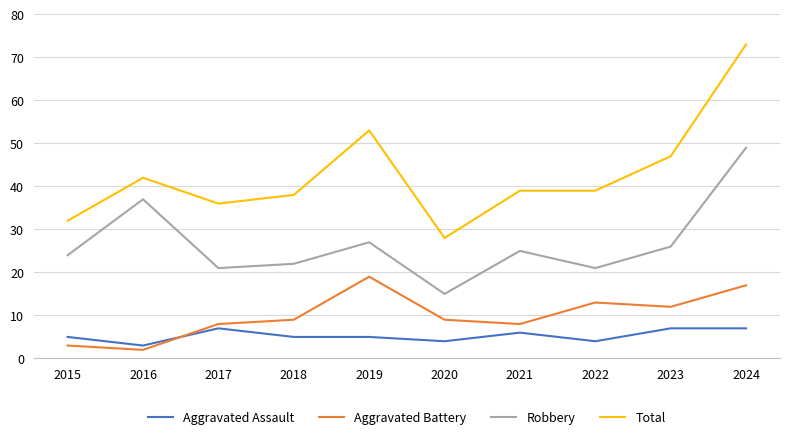

Which category has the lowest value in the Robbery series?

2020